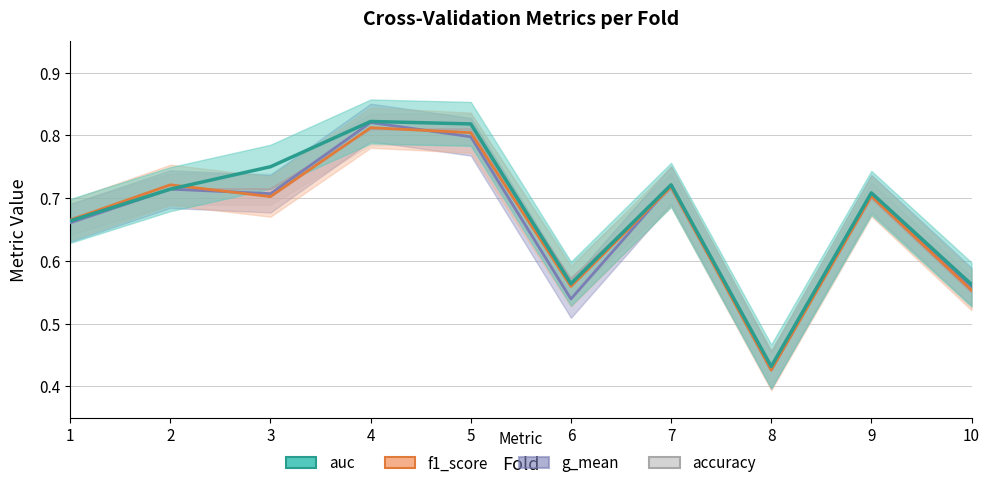

Is the value of f1_score at 9 greater than the value of accuracy at 5?

No